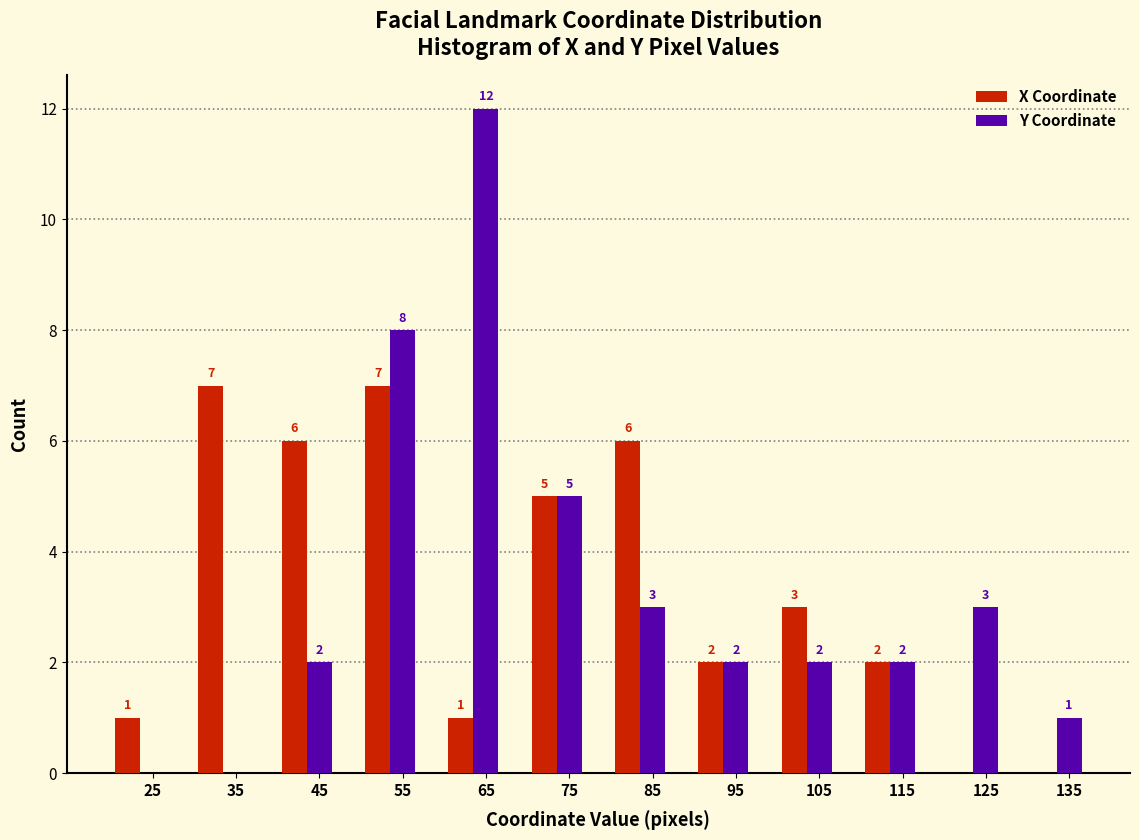

Which label corresponds to the largest value in the chart?

65